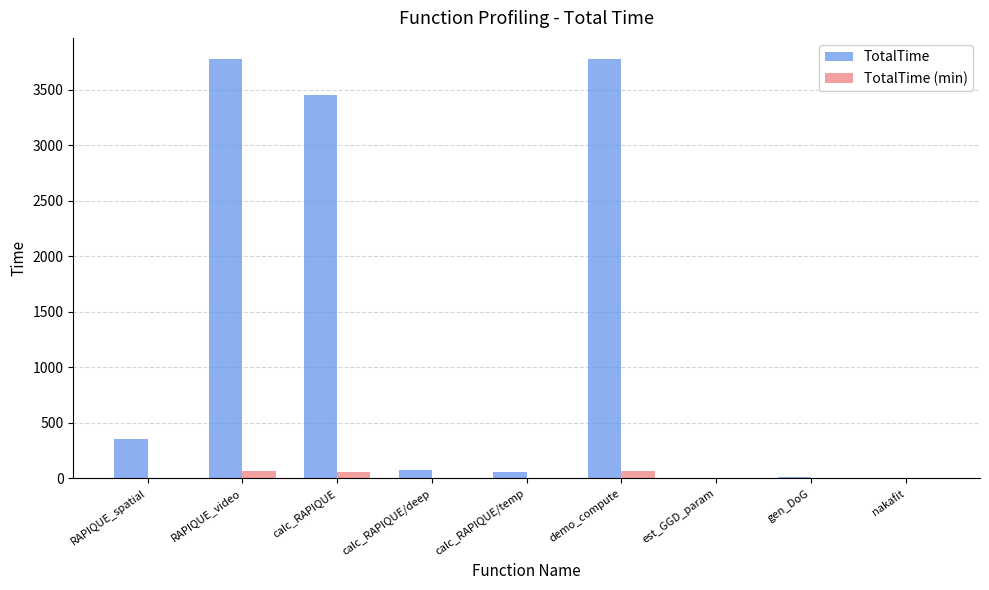

What is the maximum value shown in the chart?

3777.8